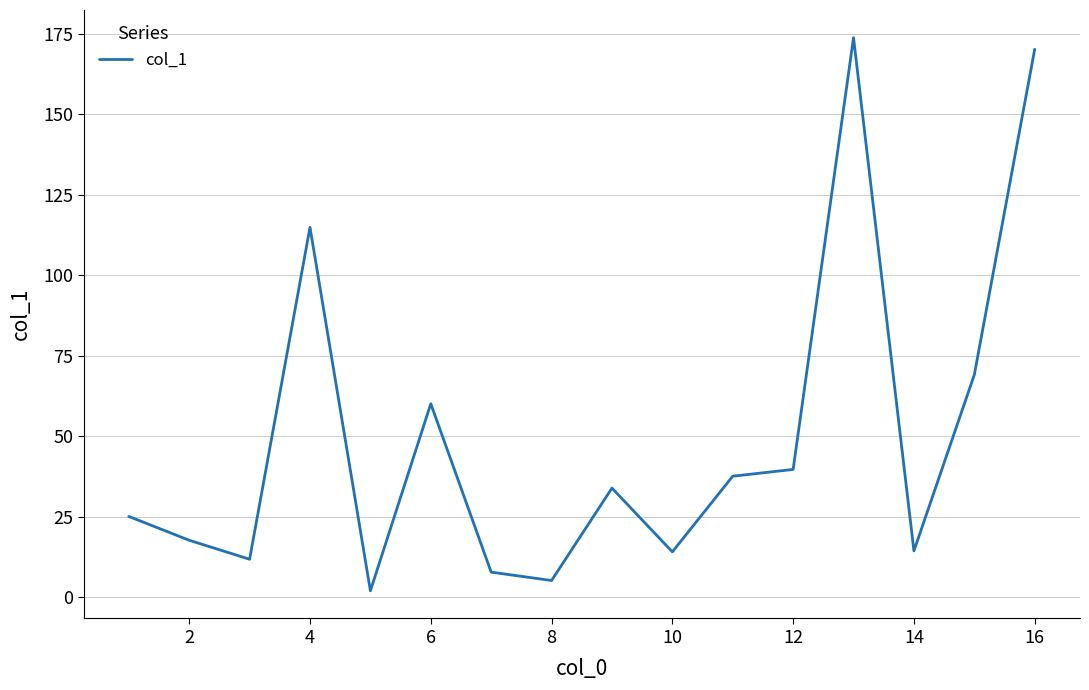

What is the greatest value displayed?

173.8